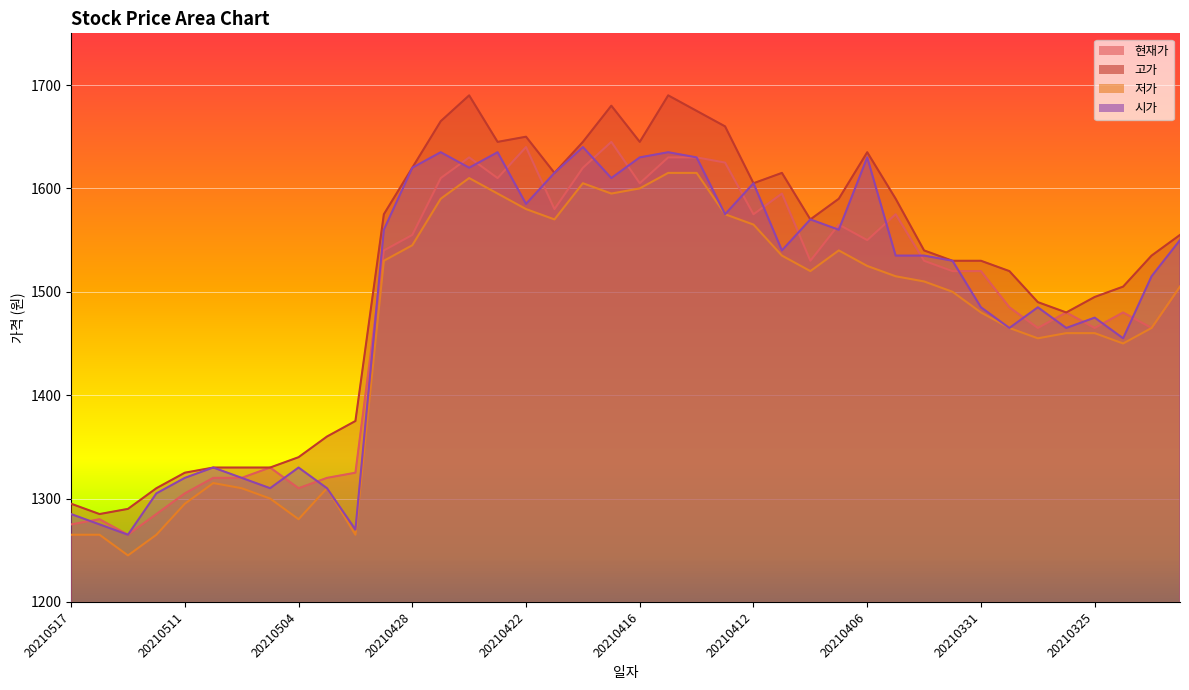

True or false: 현재가 has more than 0 points higher than both neighbors.

True